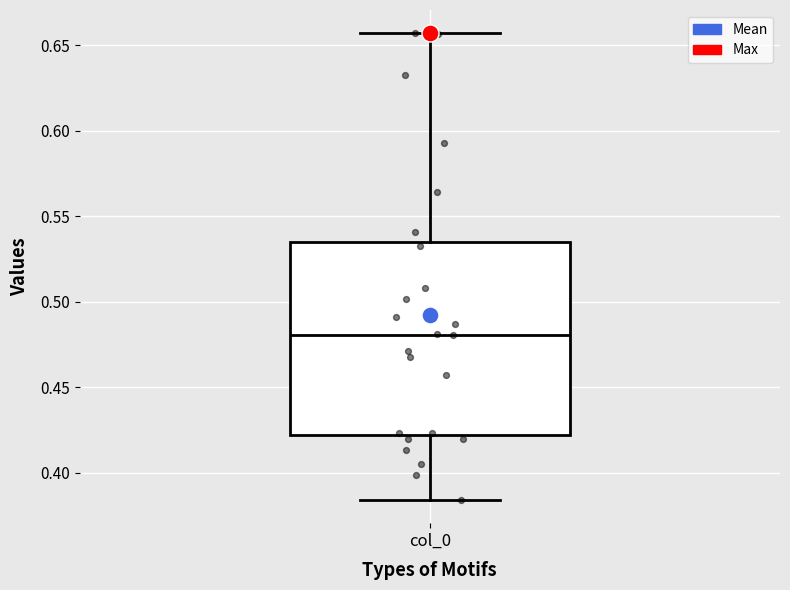

Transcribe this box plot: give where the median line is, the range the box spans, and where the two whiskers end, as read against the y-axis. The values are not printed on the chart, so give them approximately, as read against the axis.

median 0.480, box 0.420 to 0.535, whiskers 0.385 to 0.655